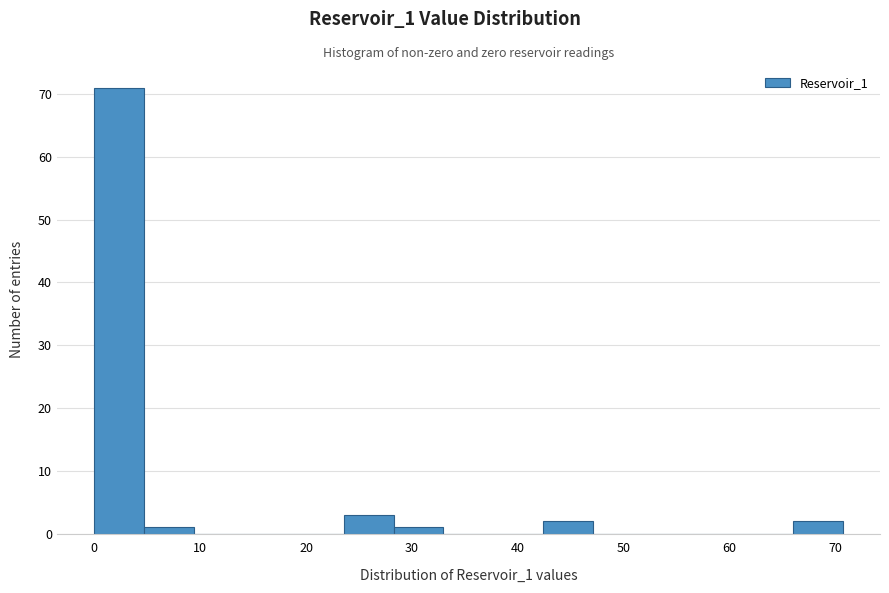

Over which range of the x-axis is the bar tallest?

0 to 5